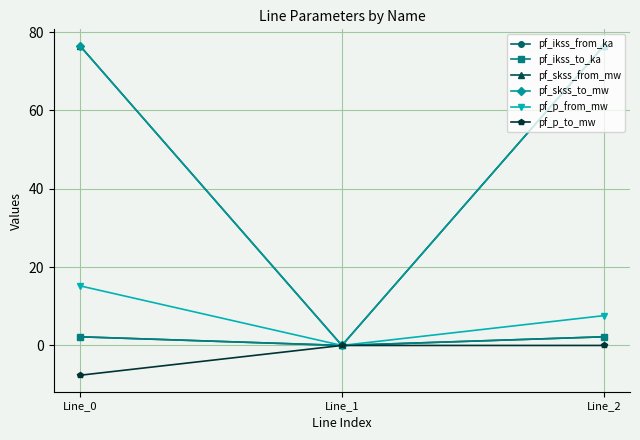

Is this an area chart (filled region under the line)?

No